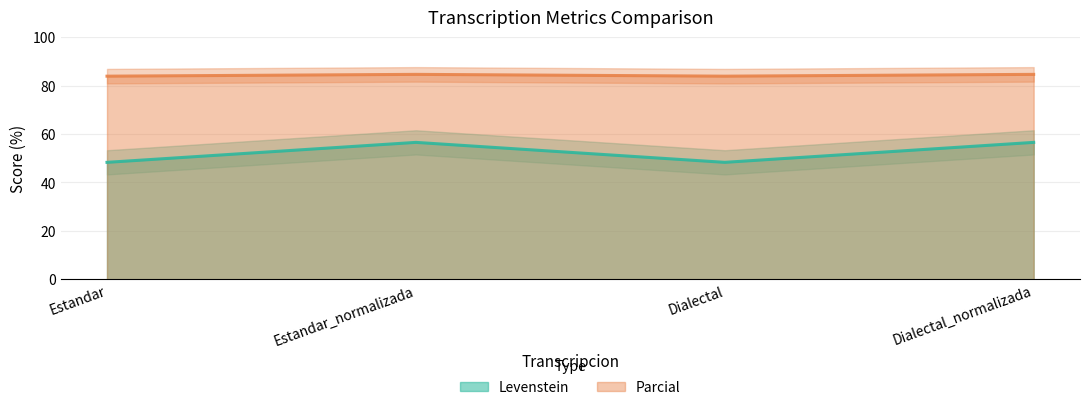

What is the approximate value of Levenstein at Dialectal_normalizada?

56.5